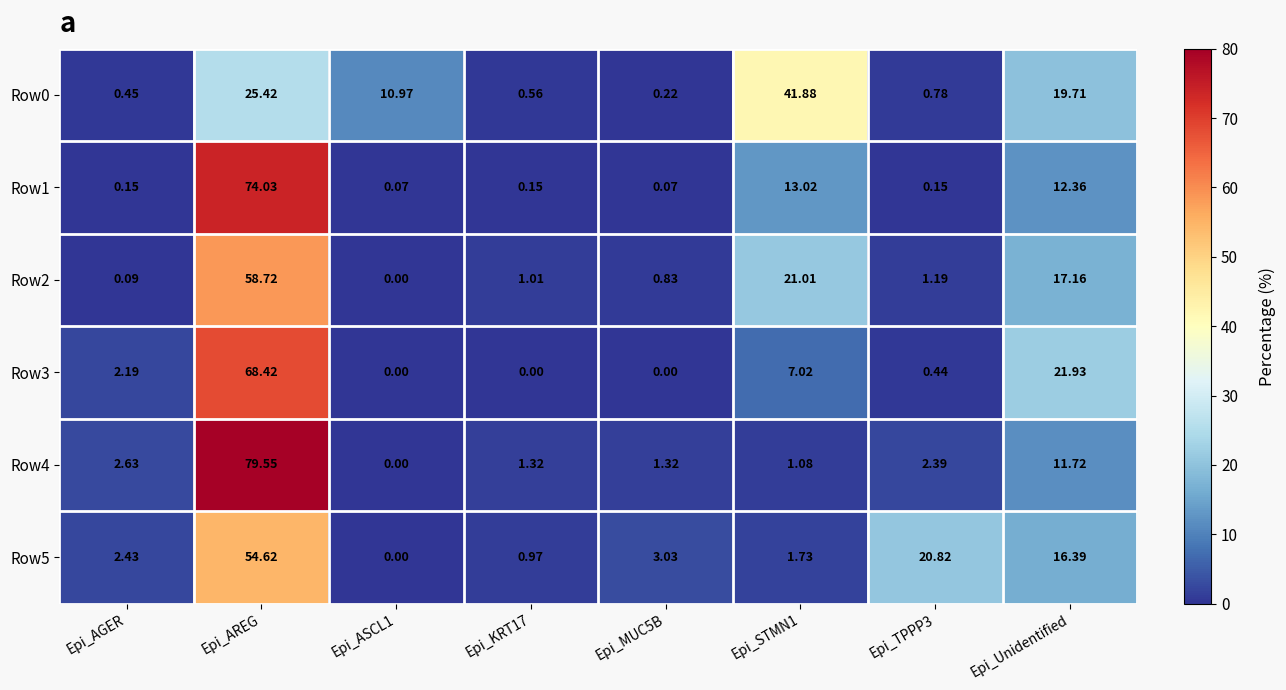

At which label is Row4 closest to 39?

Epi_Unidentified